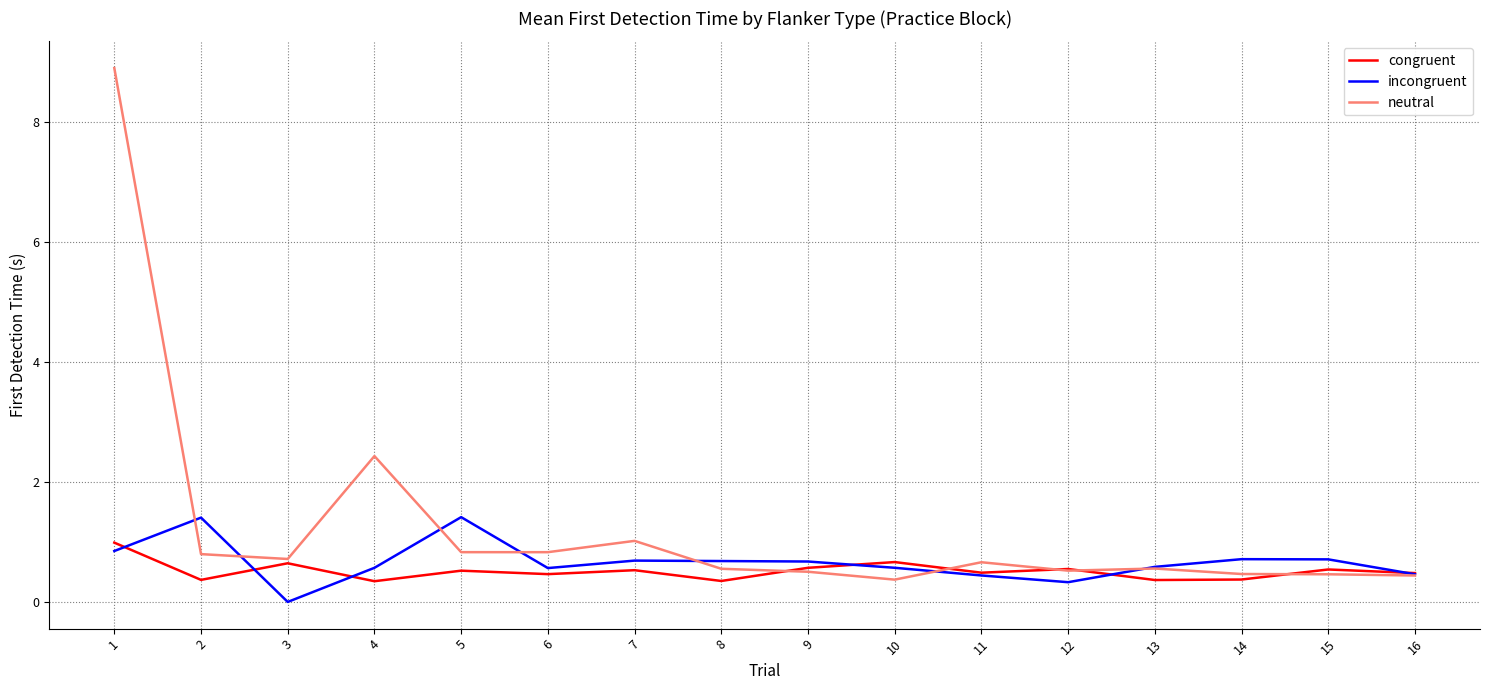

Which series has the largest total across all categories?

neutral